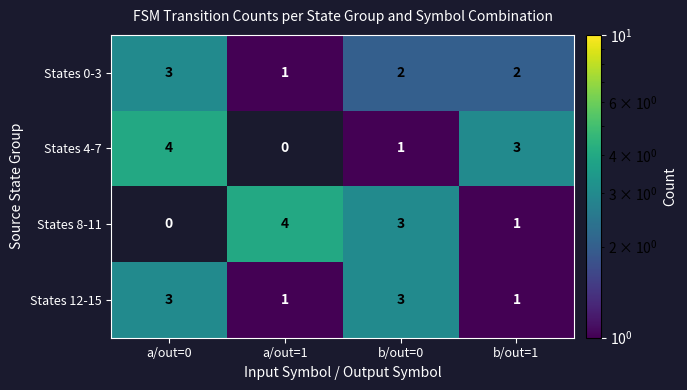

The value of States 12-15 at b/out=1 is 0. True or false?

False